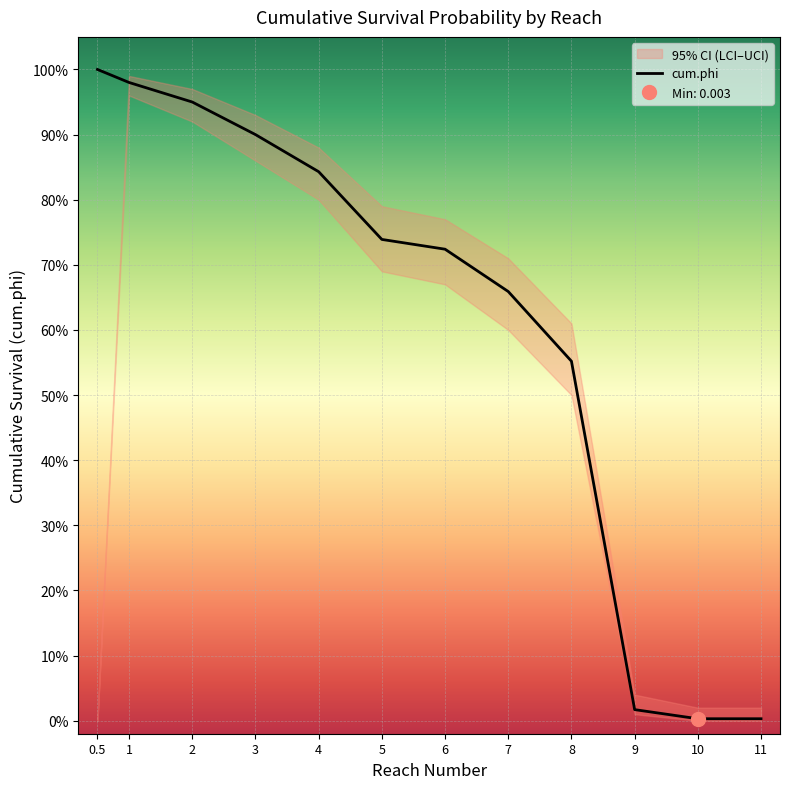

True or false: cum.phi and LCI intersect in this chart.

False